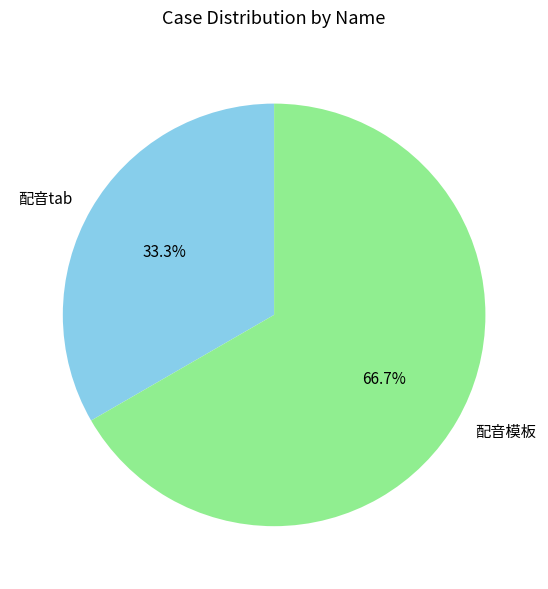

To the nearest percent, what percentage of the pie is 配音tab?

33%